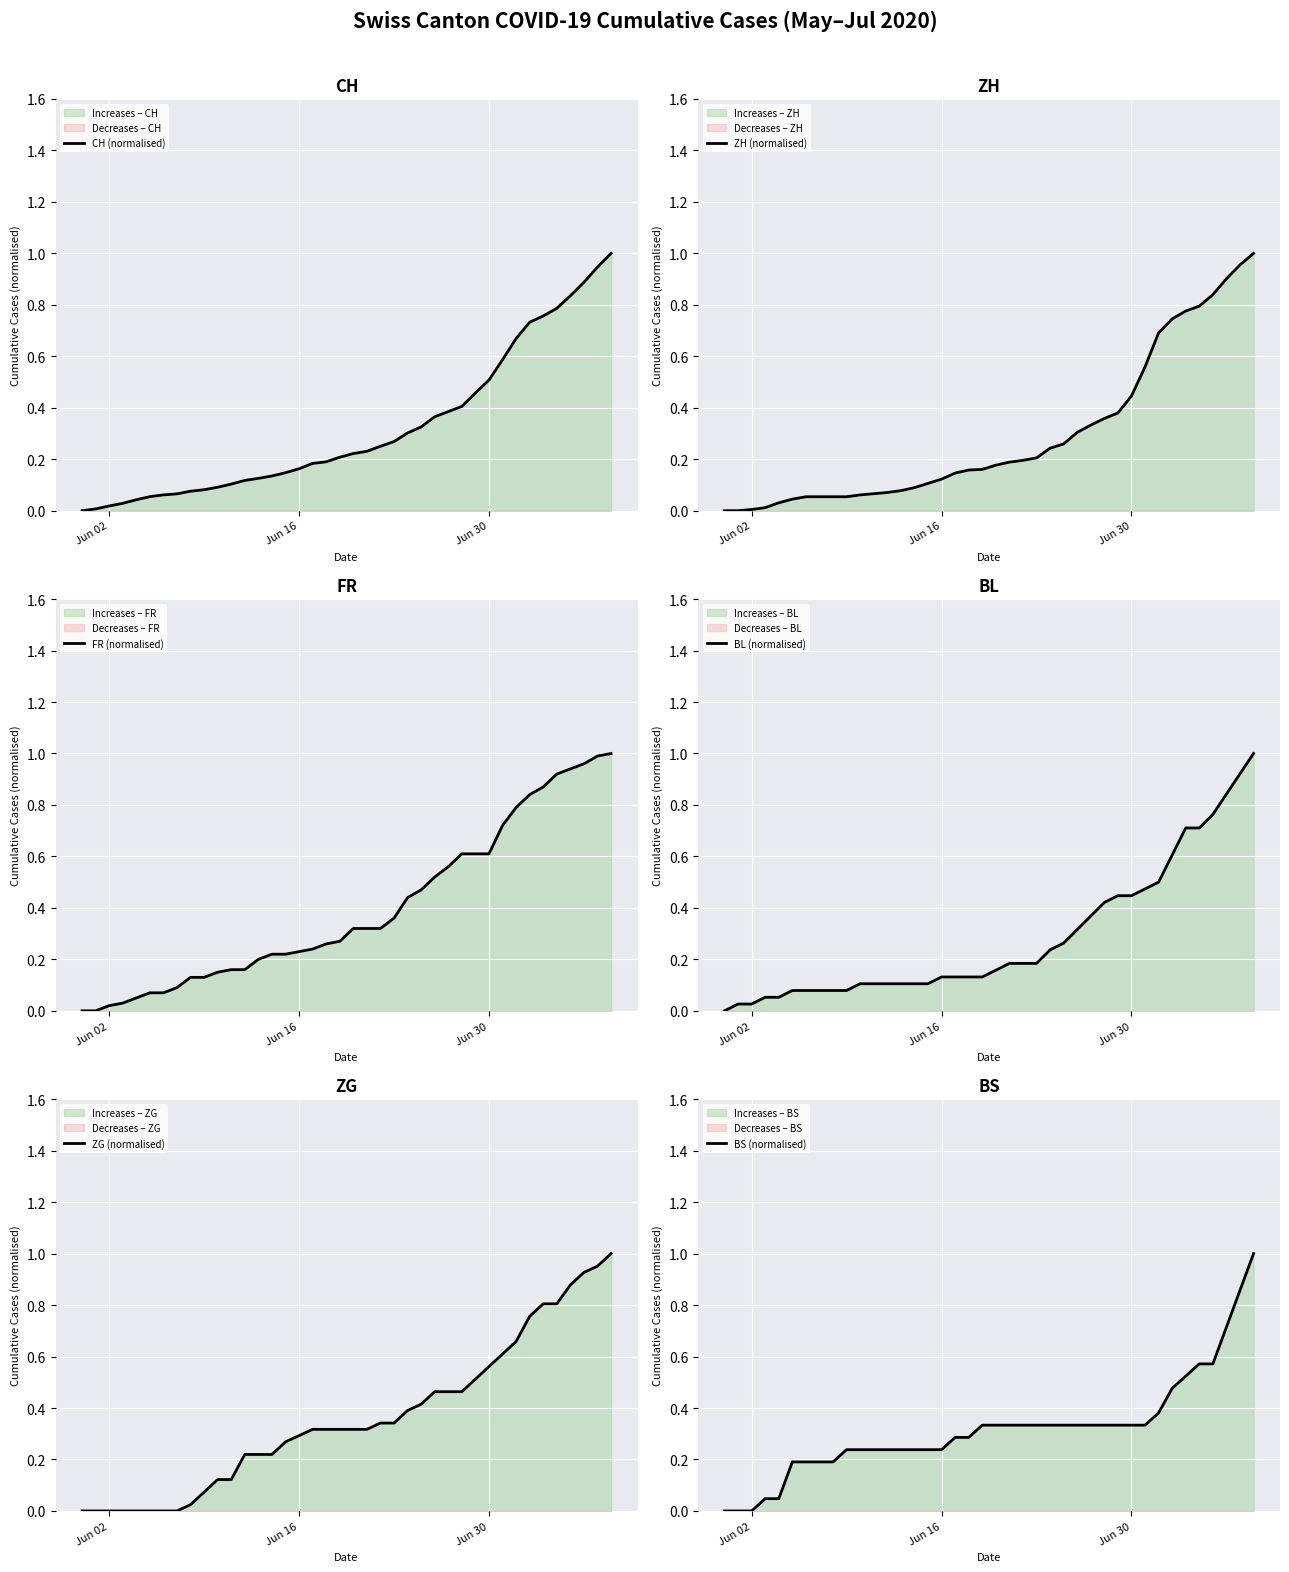

How many values in the BL (normalised) series exceed 0?

39